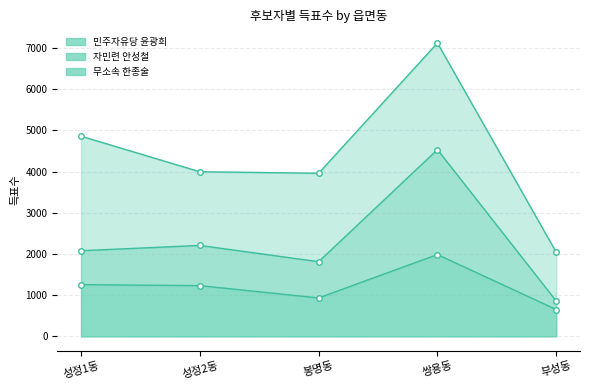

Which series has the largest range (max minus min)?

자민련 안성철